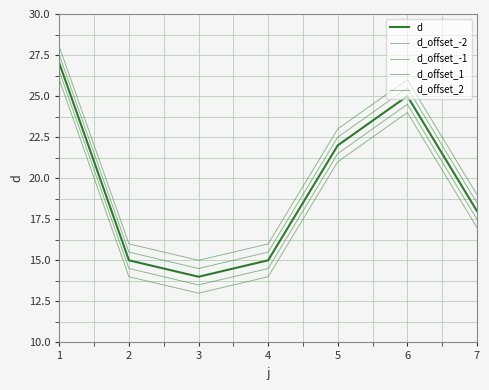

Is it true that d_offset_-2 equals 24.0 at 6?

True